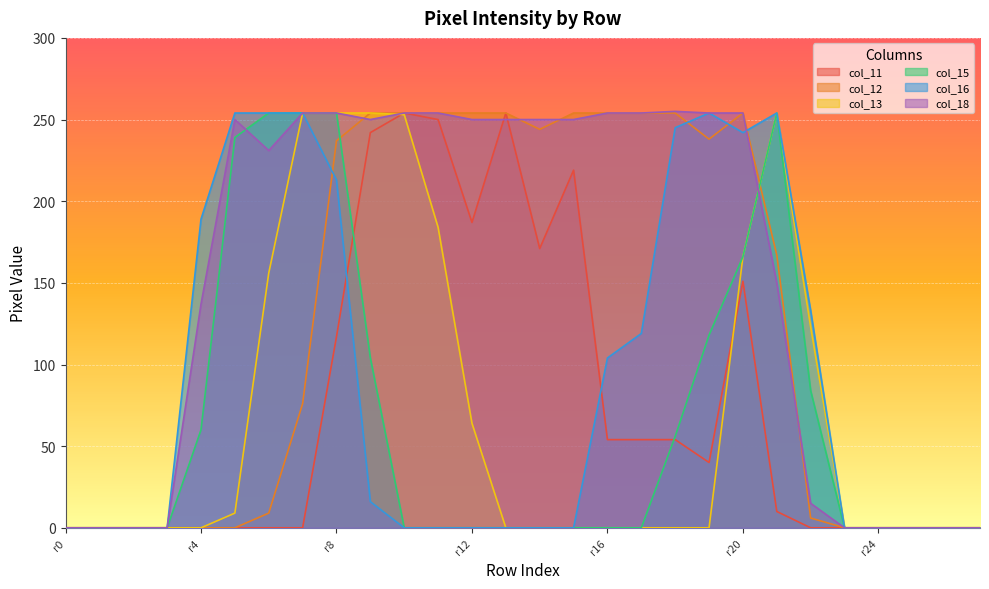

The col_15 series shows 0 at r24. True or false?

True